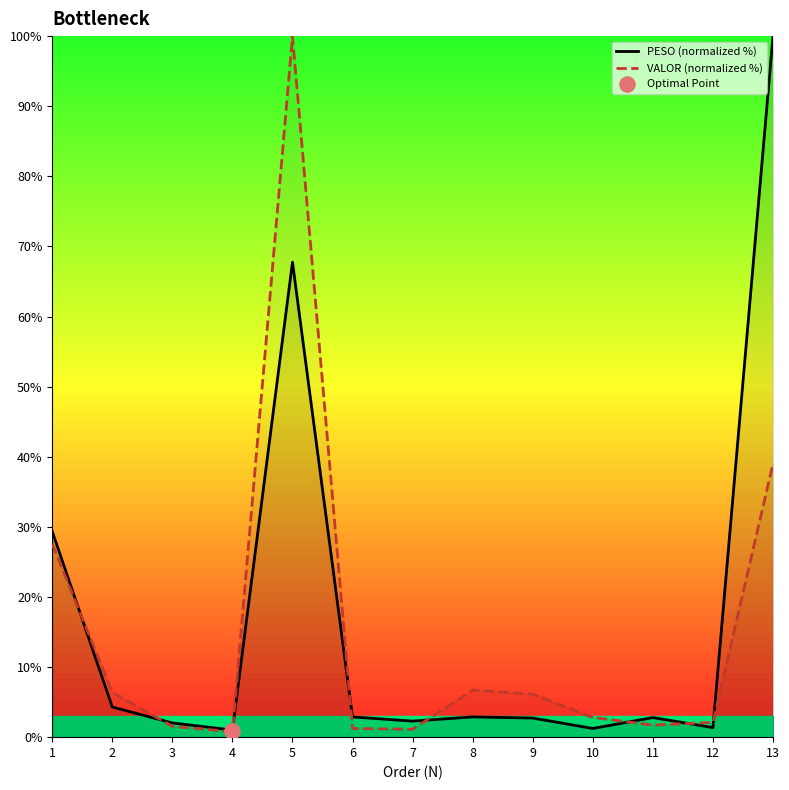

Is the value of PESO (normalized %) at 7 greater than the value of VALOR (normalized %) at 5?

No